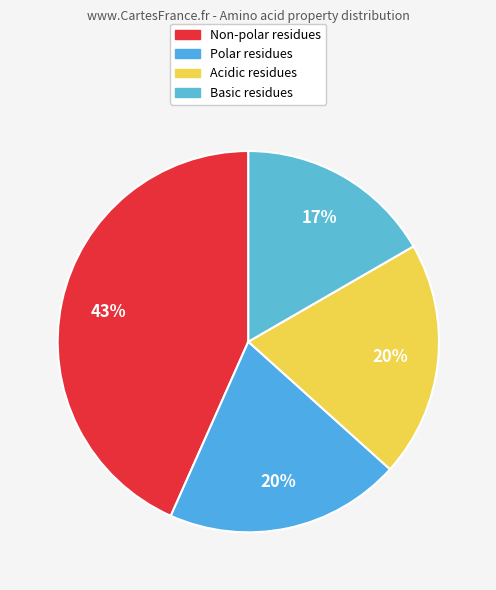

How many segments does this pie chart have?

4